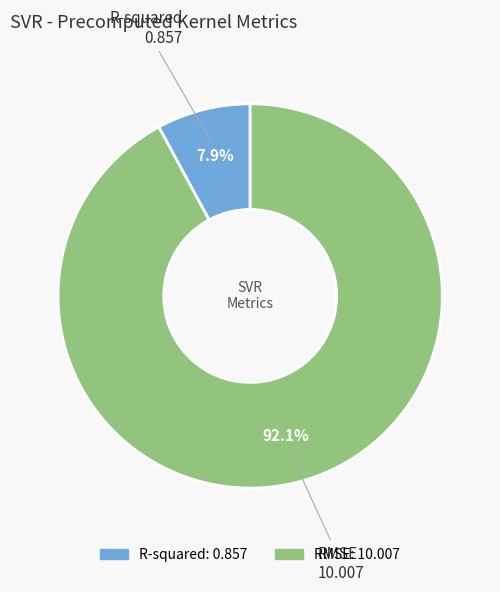

The RMSE slice represents 99% of the pie. True or false?

False